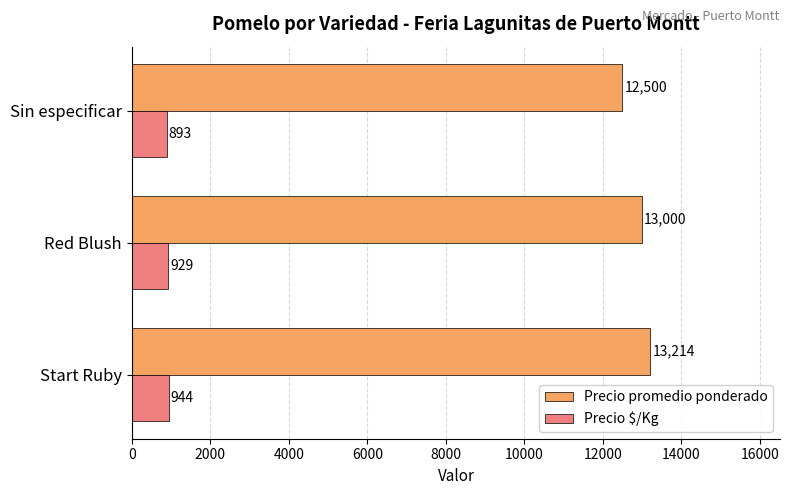

Where is Precio $/Kg nearest to the value 918?

Red Blush